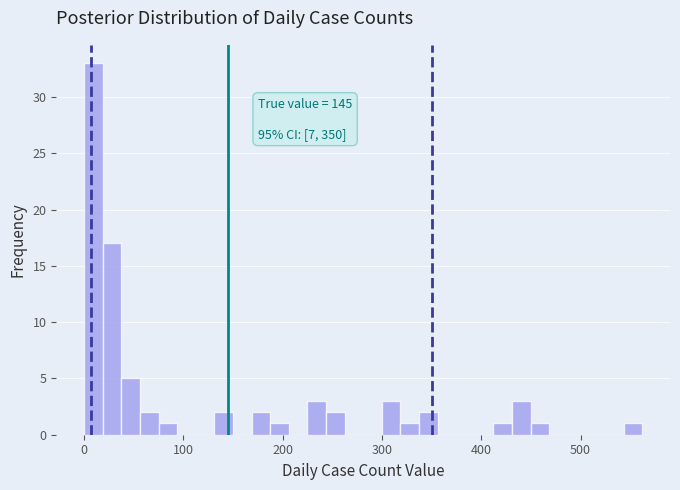

Around what value on the x-axis is the tallest bar? Give the approximate position of its centre, as read against the axis.

10